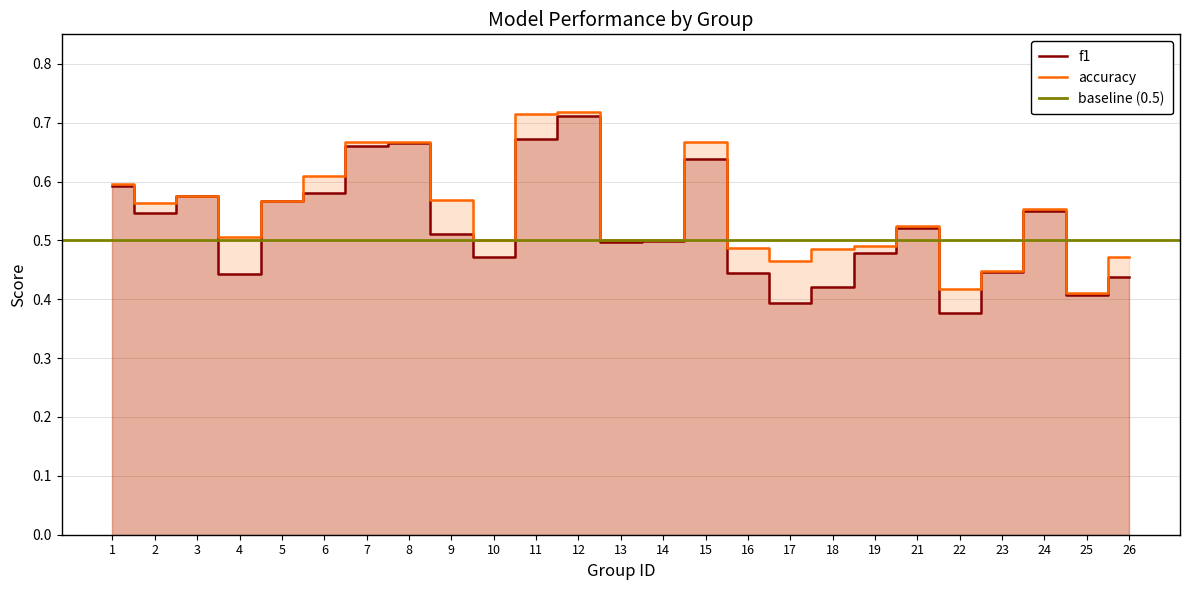

How many interior local valleys does the accuracy series have?

6